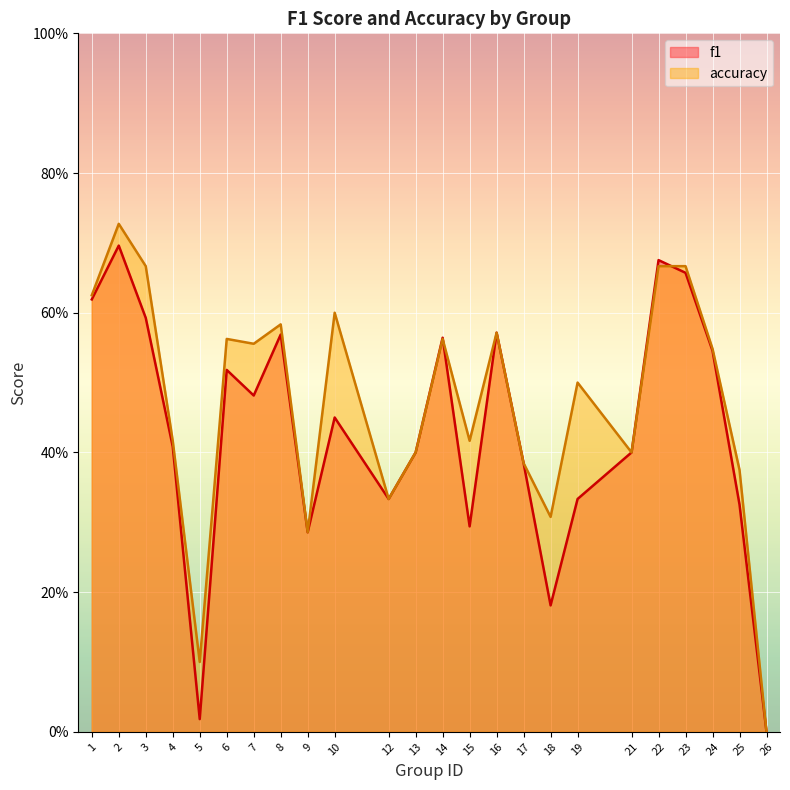

What is the sum of the accuracy values at 22 and 6?

1.2